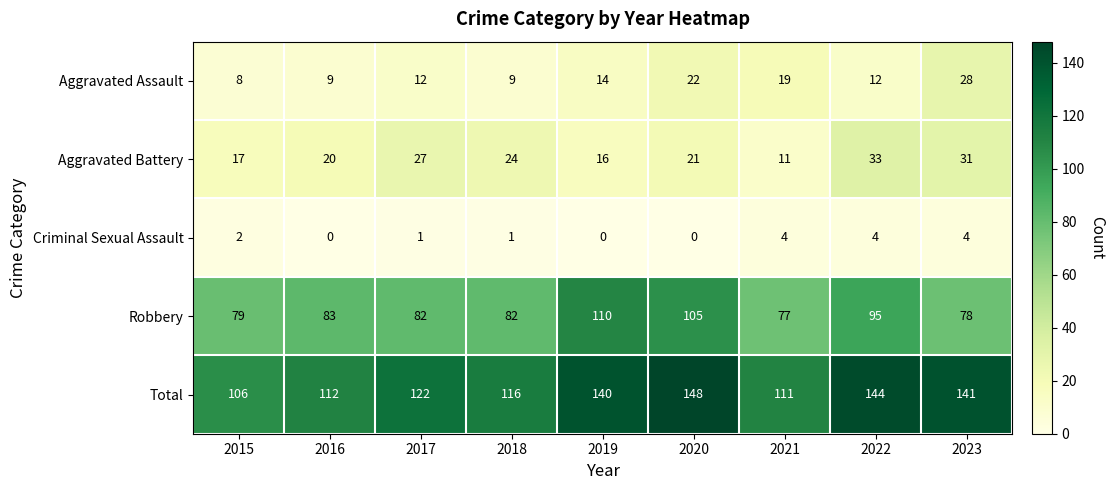

Is it true that Aggravated Battery equals 33 at 2022?

True